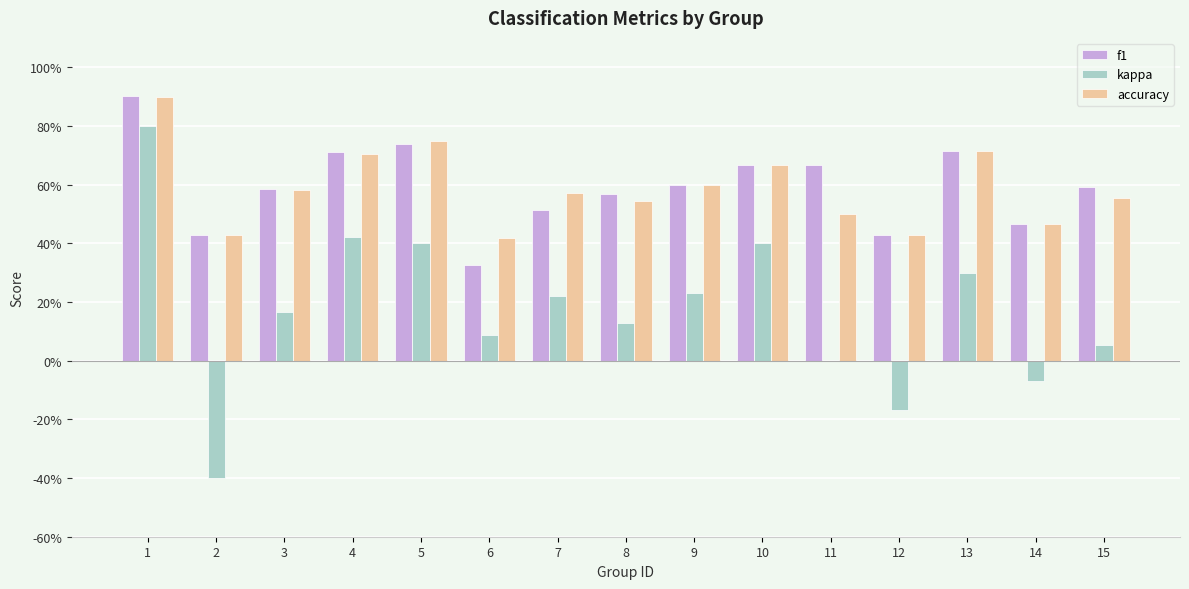

What is the greatest value displayed?

0.9